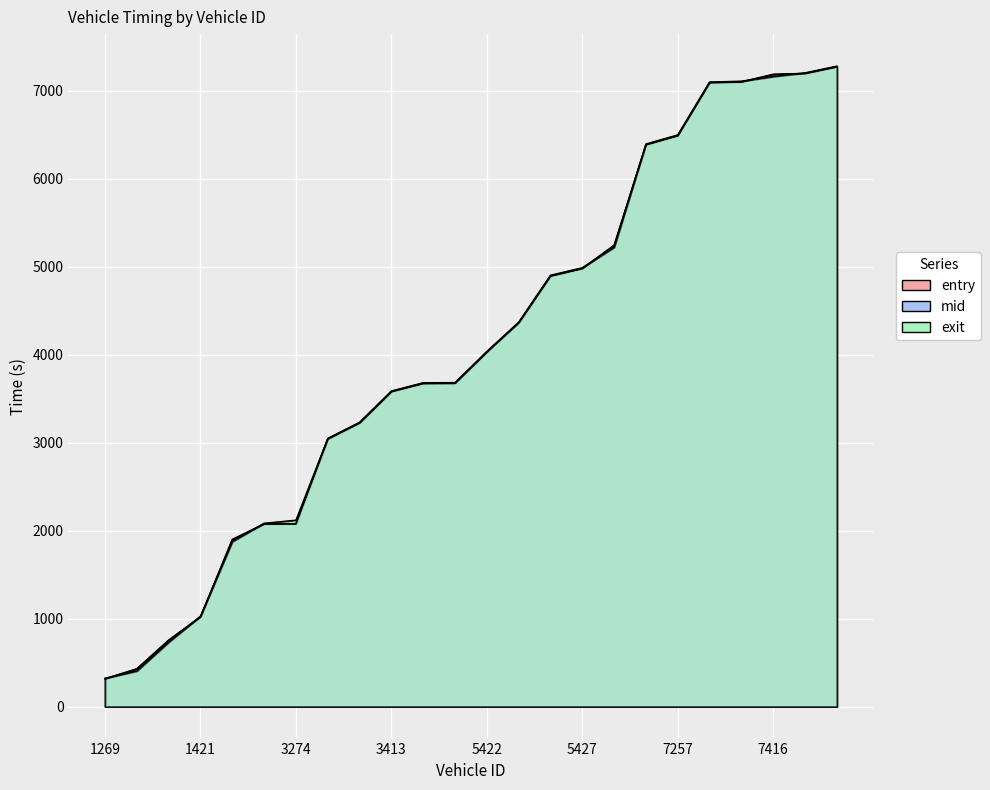

What are all the series names shown in the legend?

entry, mid, exit